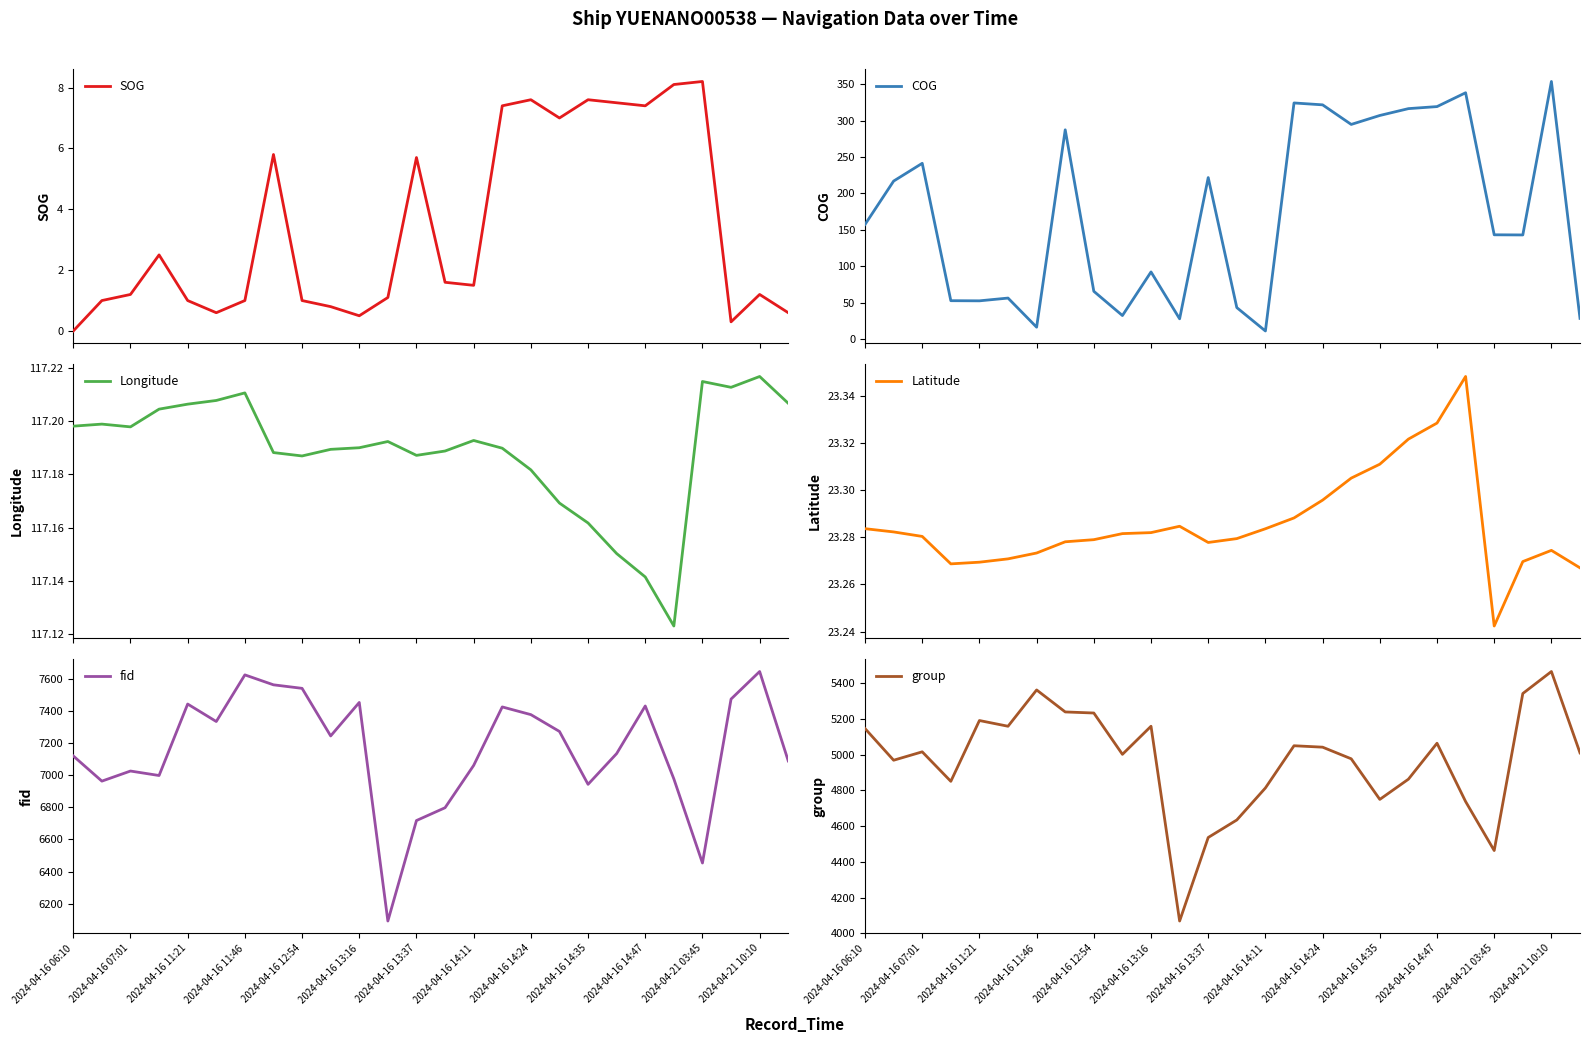

What is the average value of the Longitude series?

117.2